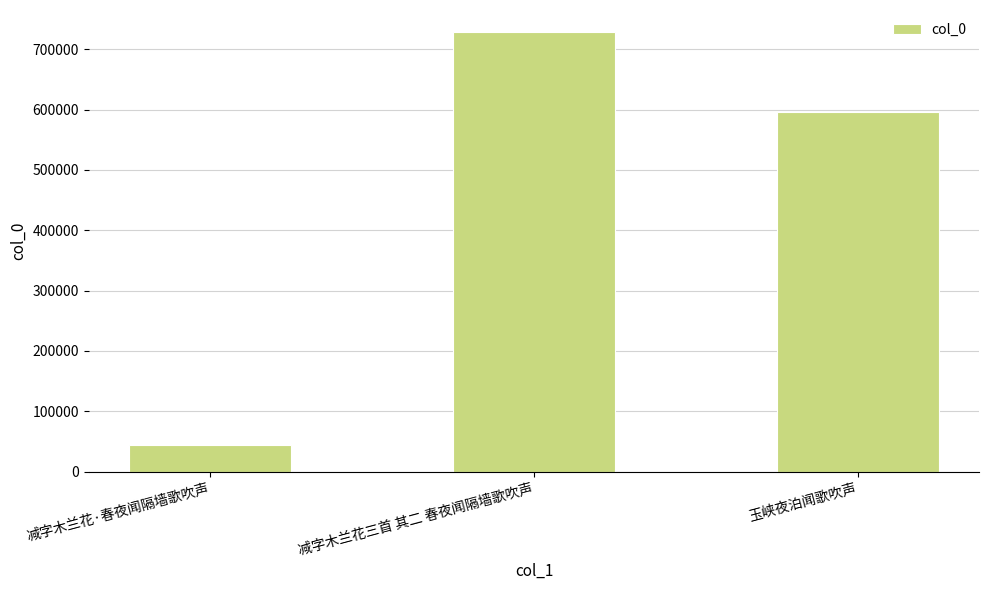

Which category has the highest value across all series?

减字木兰花三首 其二 春夜闻隔墙歌吹声